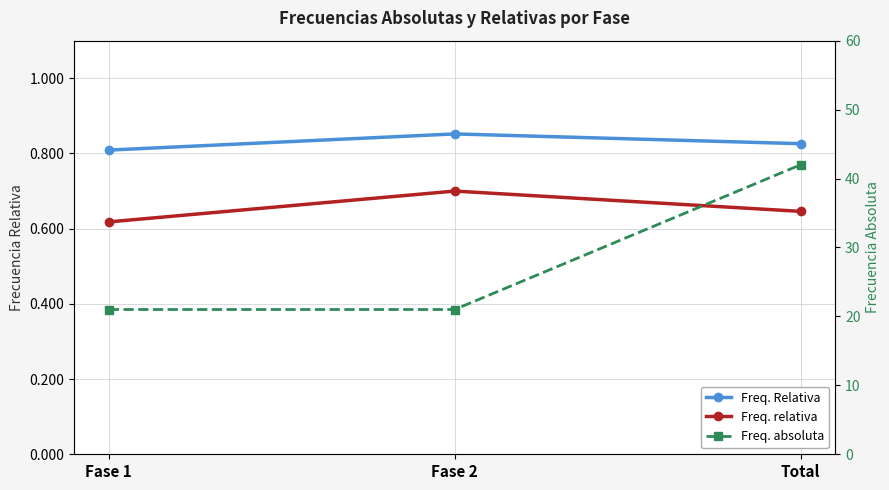

At which label does Freq. relativa reach its peak?

Fase 2